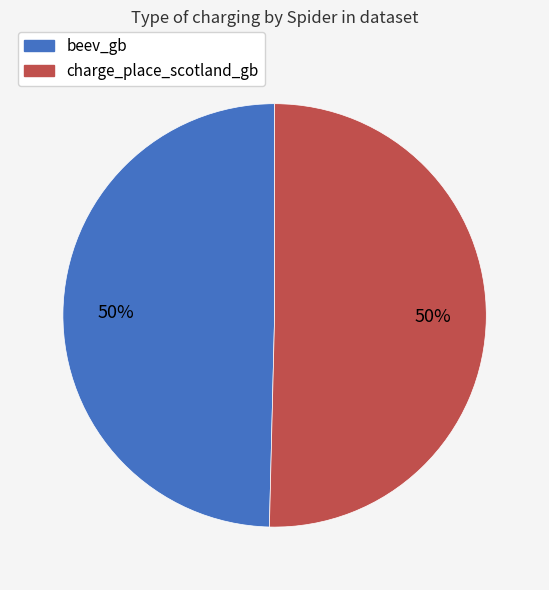

True or false: charge_place_scotland_gb accounts for 50% of the total.

True